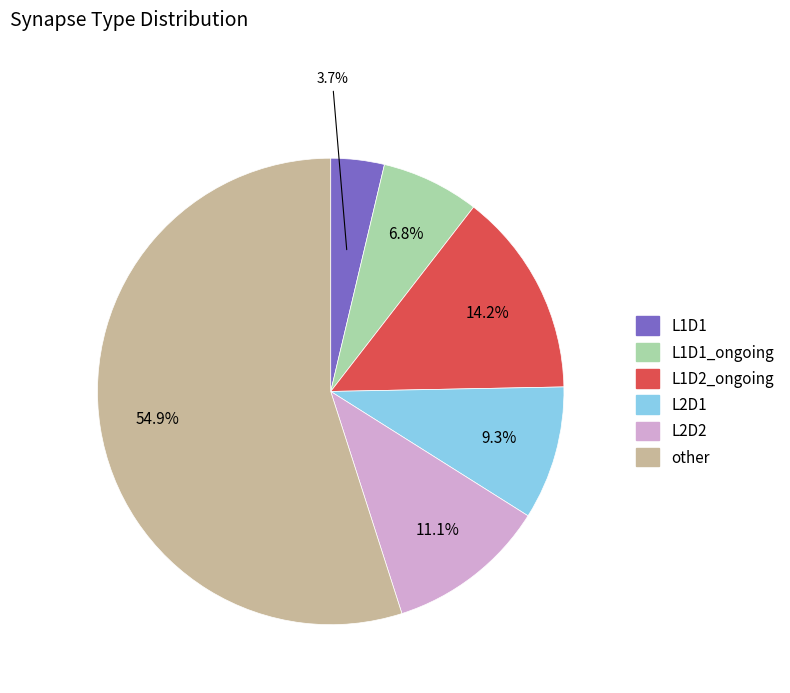

Is there a majority slice in this chart?

Yes